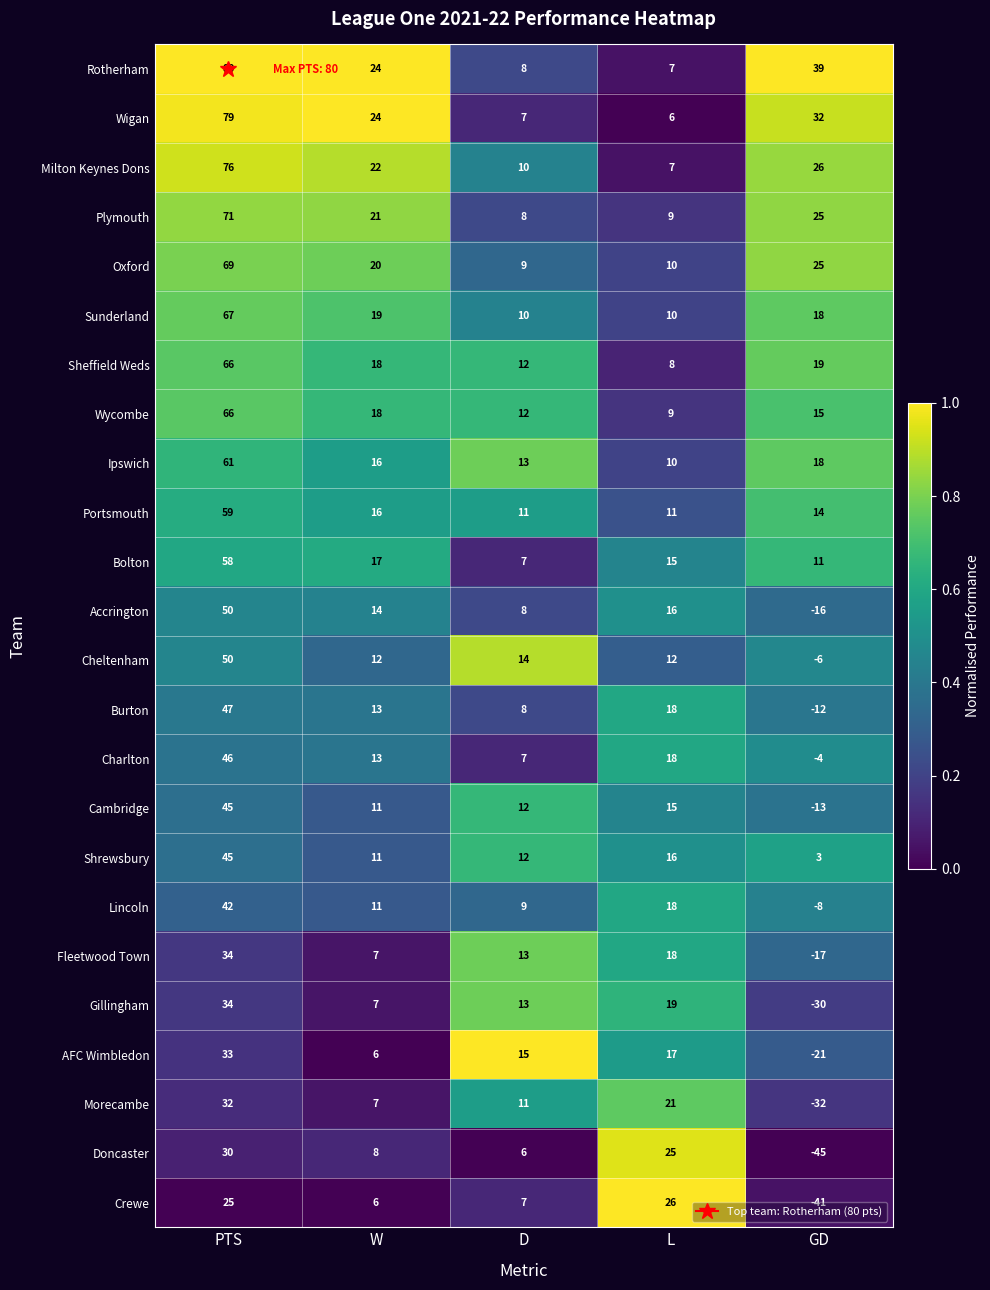

What is the maximum value shown in the chart?

80